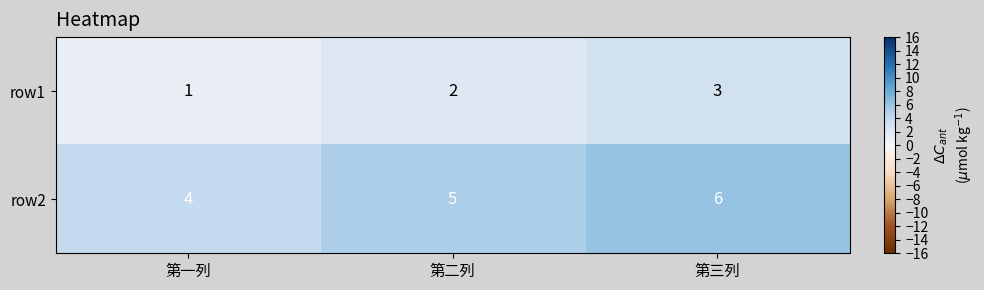

Reading right to left, list all the values displayed in this chart.

row1: 第三列=3	第二列=2	第一列=1
row2: 第三列=6	第二列=5	第一列=4